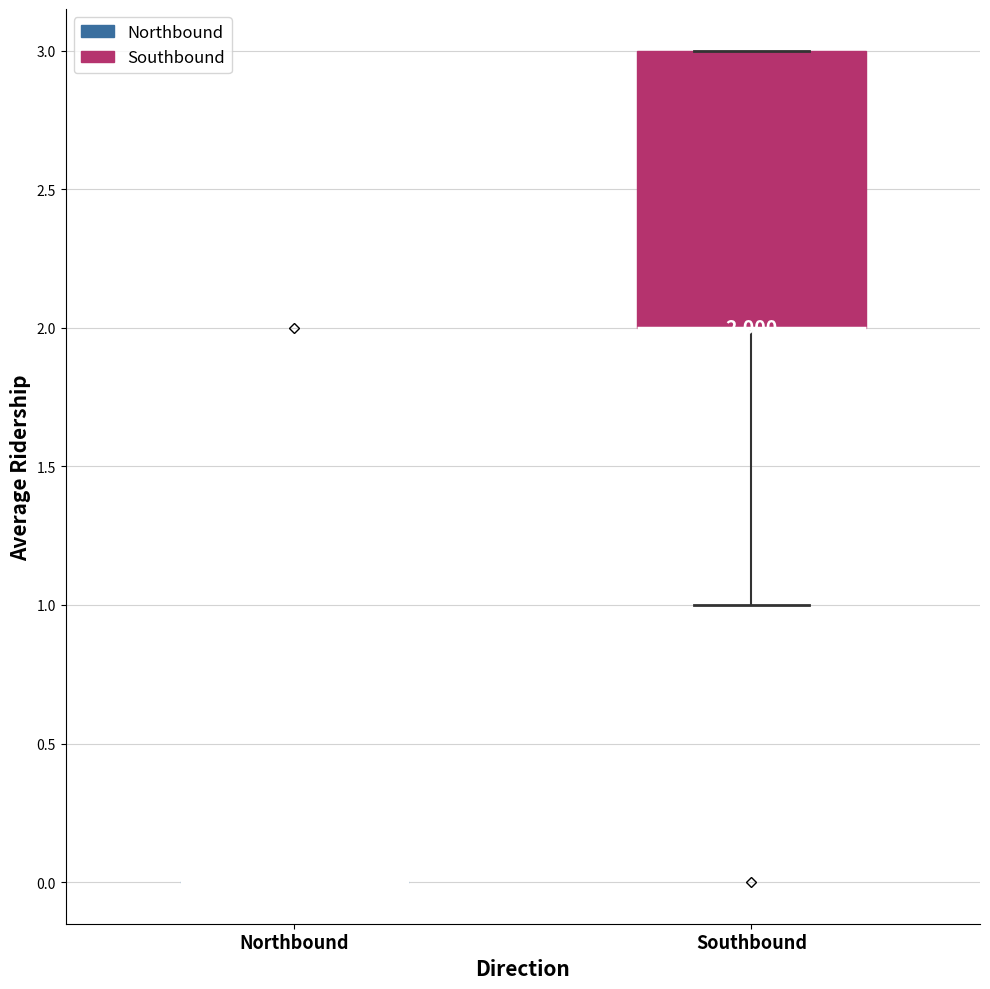

Which box is the tallest, from its lower edge to its upper edge?

Southbound